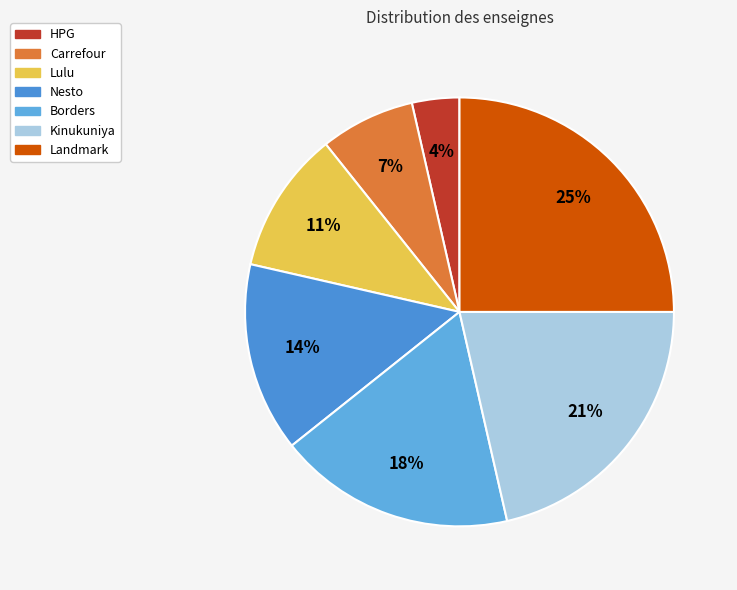

True or false: Borders accounts for 30% of the total.

False